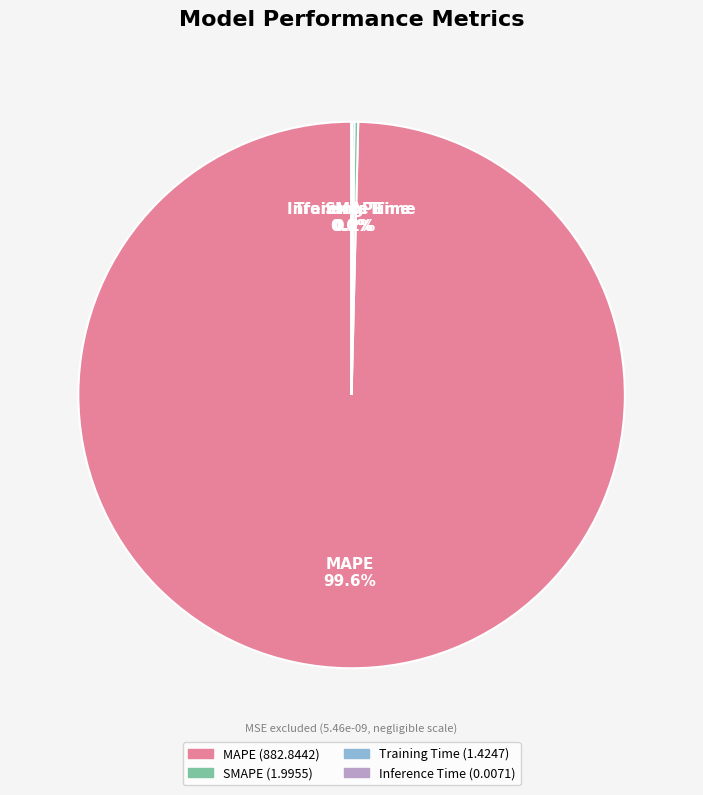

How much of the chart is everything except MAPE?

0.4%